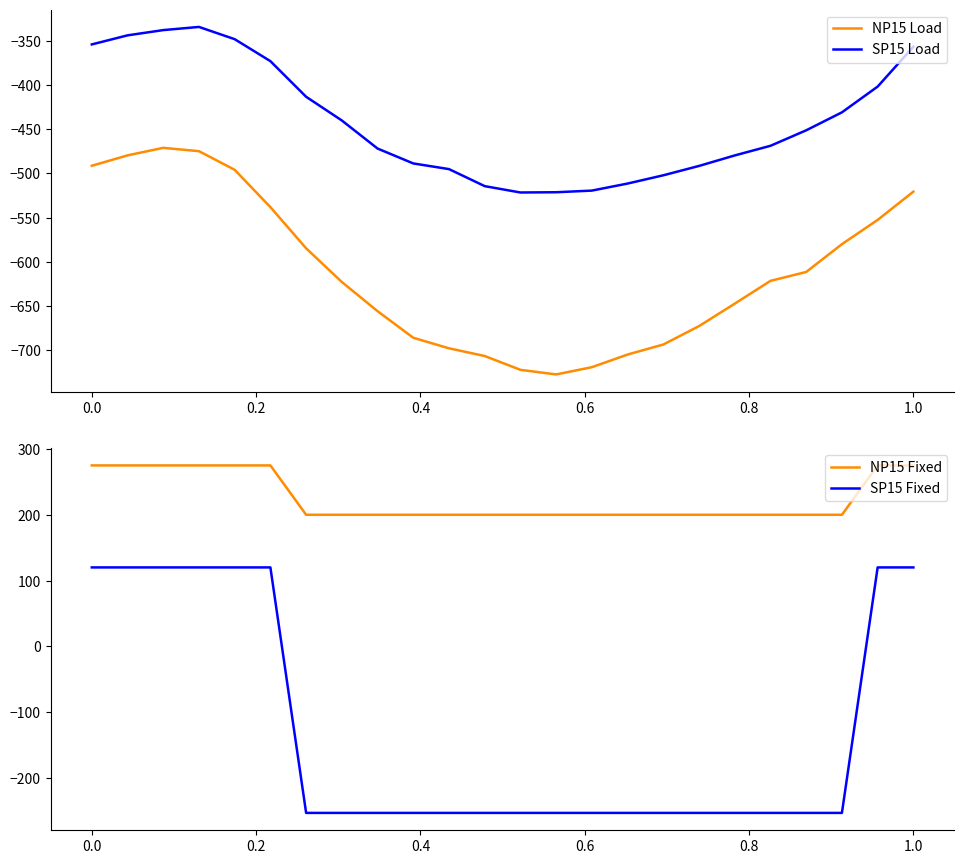

What is the minimum value shown in the chart?

-727.5